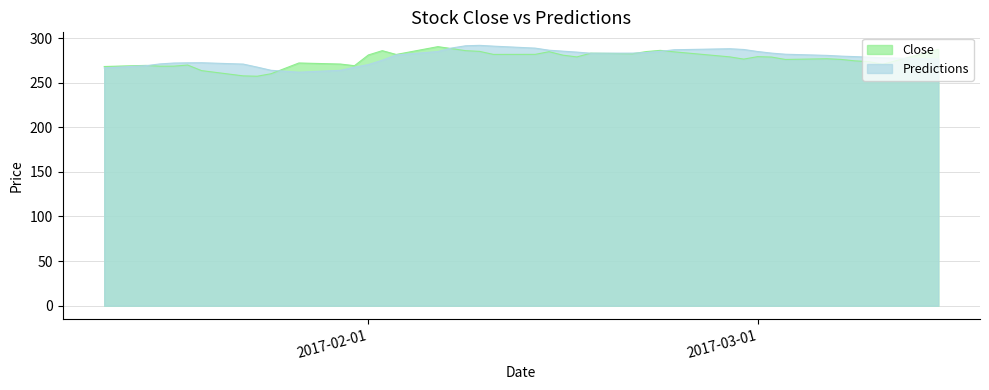

What is the lowest value of the Predictions series?

261.7